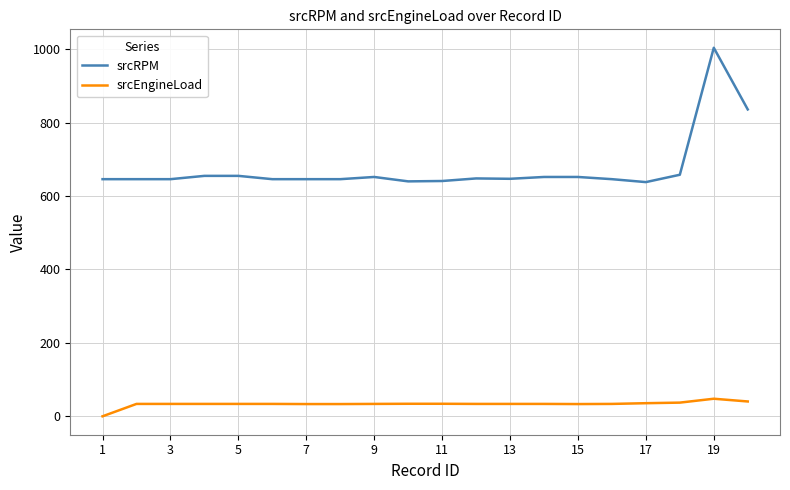

Count the number of categories in the chart.

20